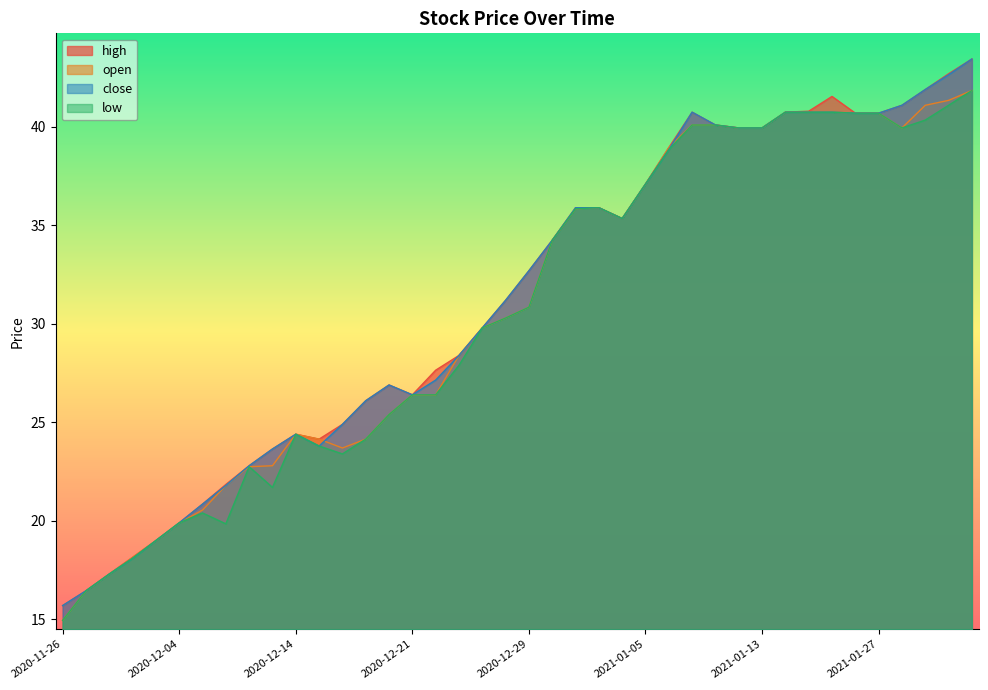

What is the lowest value of the high series?

15.7